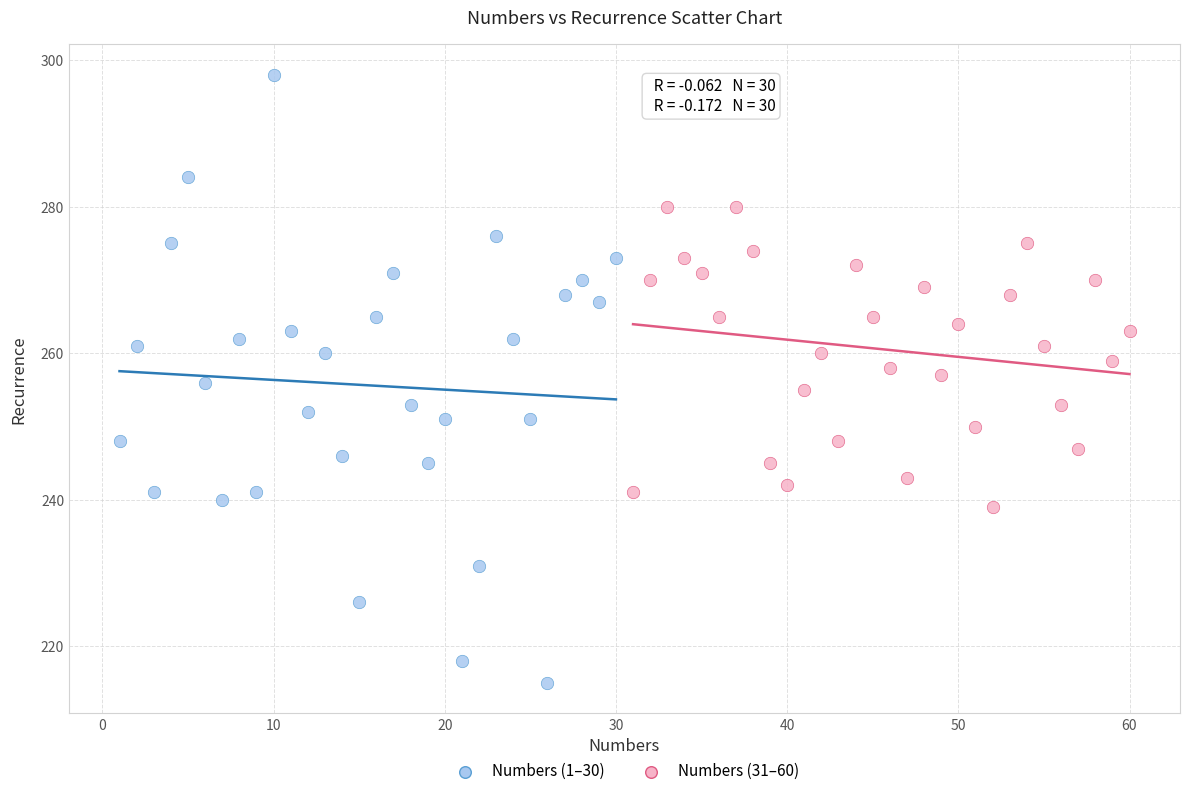

Which series contains the highest Y value?

Numbers (1–30)